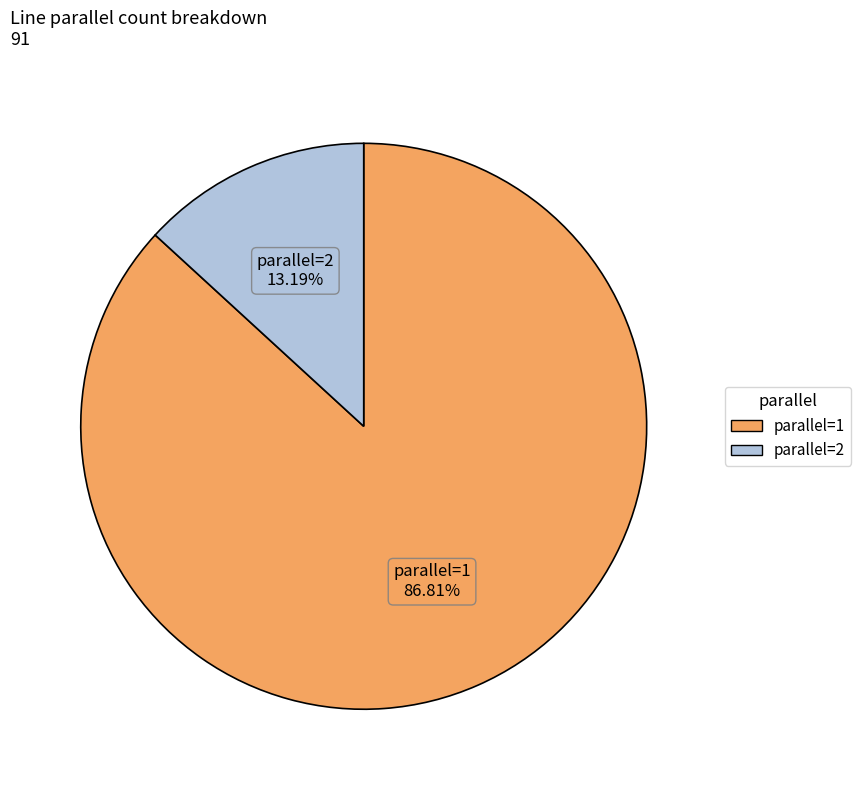

How many slices are in this pie chart?

2